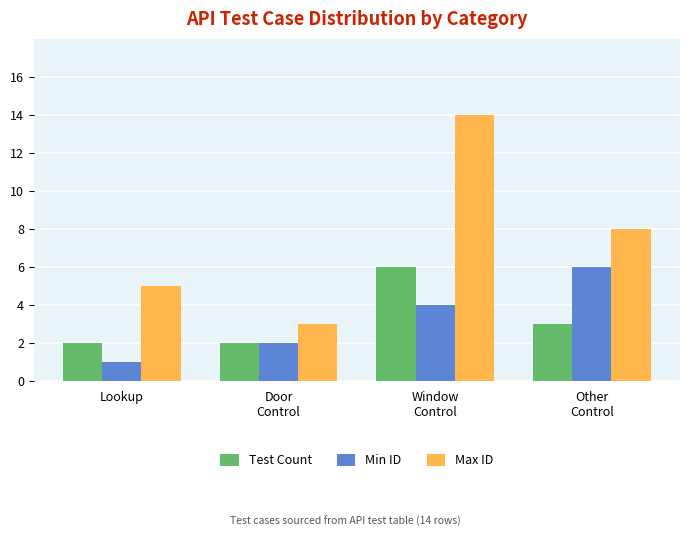

What value does the Max ID series have at Door
Control, to the nearest 5?

5